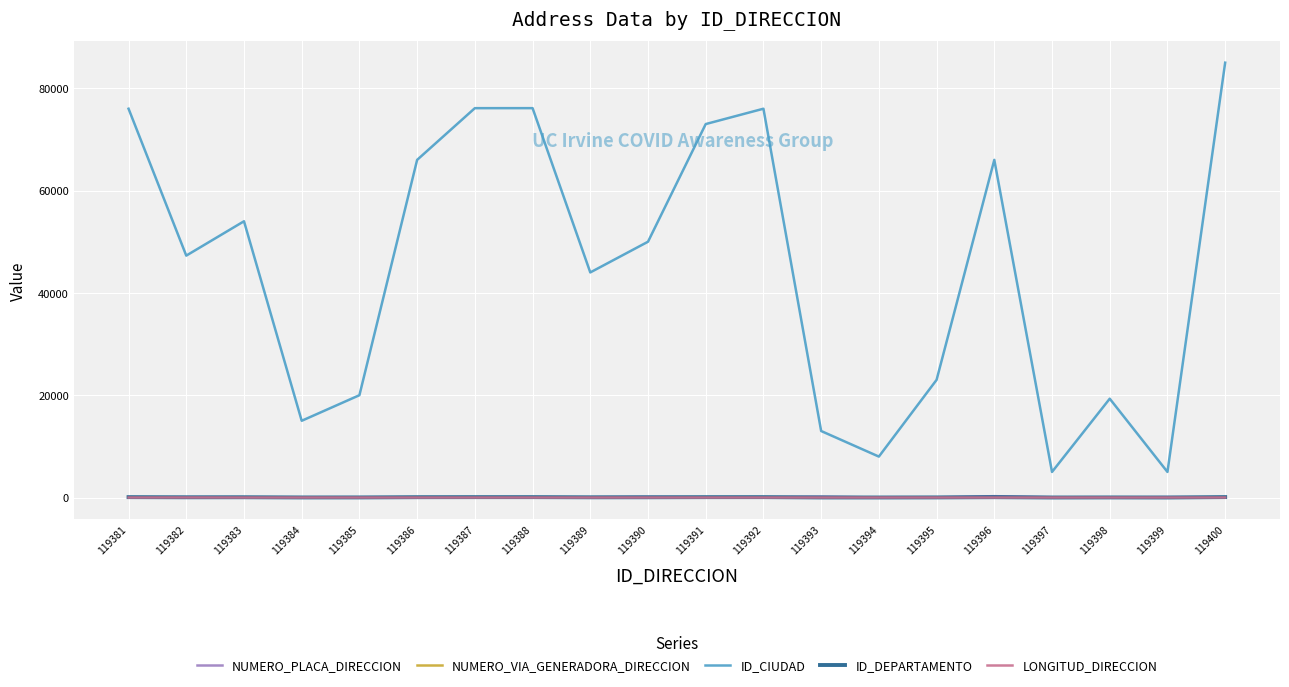

What are all the series names shown in the legend?

NUMERO_PLACA_DIRECCION, NUMERO_VIA_GENERADORA_DIRECCION, ID_CIUDAD, ID_DEPARTAMENTO, LONGITUD_DIRECCION